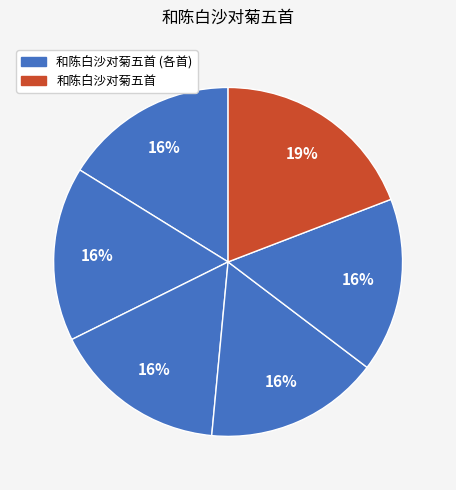

How many slices are in this pie chart?

6